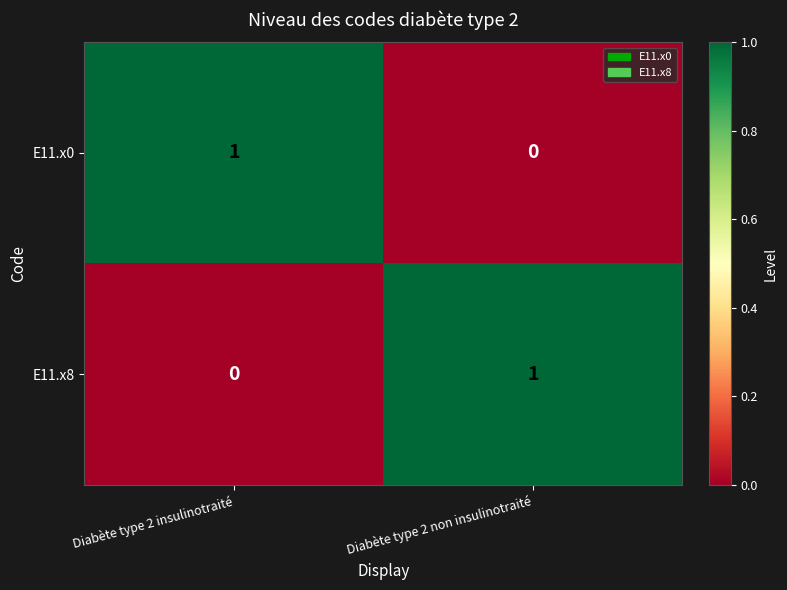

Reading left to right, list all the values displayed in this chart.

E11.x0: 1	0
E11.x8: 0	1